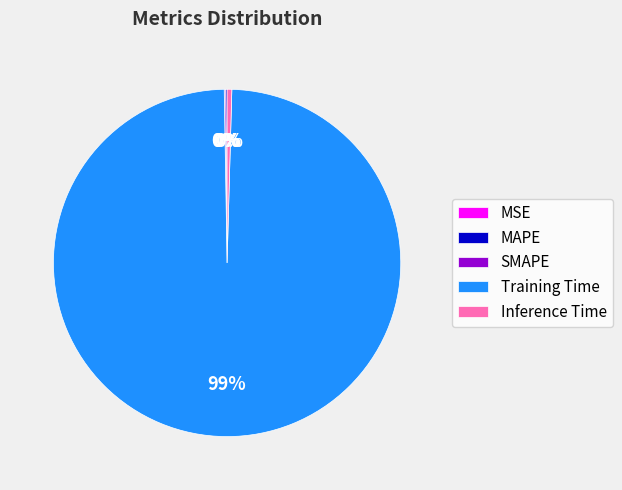

What is the majority slice?

Training Time